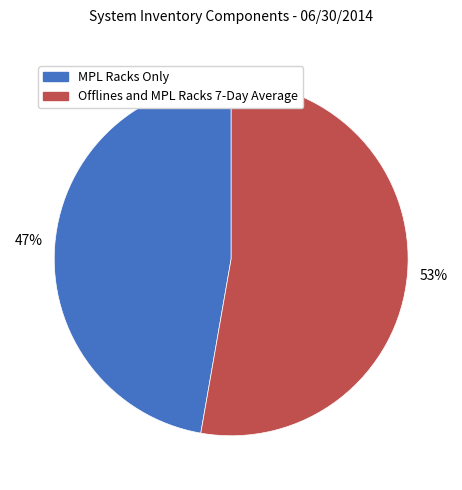

What is the ratio of the value at MPL Racks Only to the value at Offlines and MPL Racks 7-Day Average?

0.9